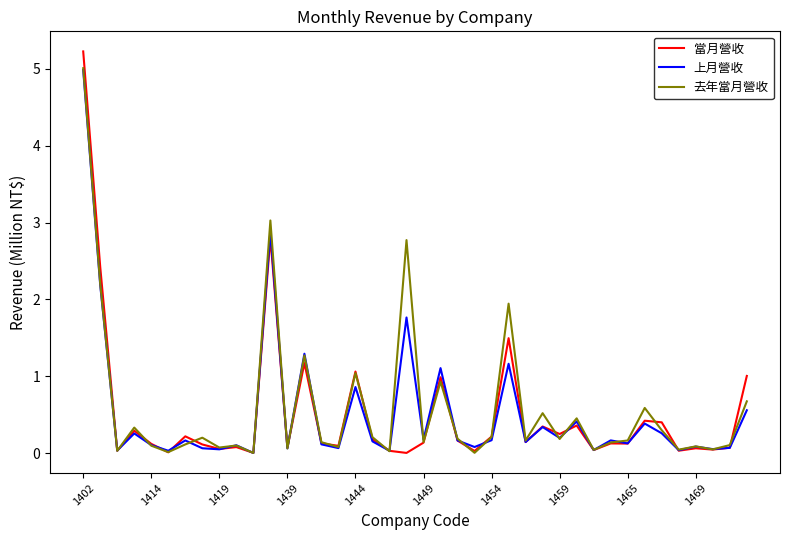

How many lines are shown in the chart?

3